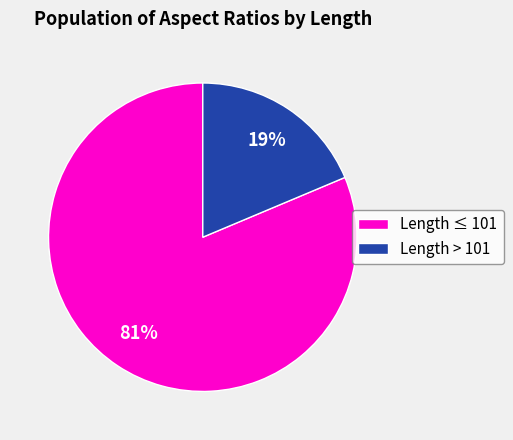

Count the number of slices in the pie.

2